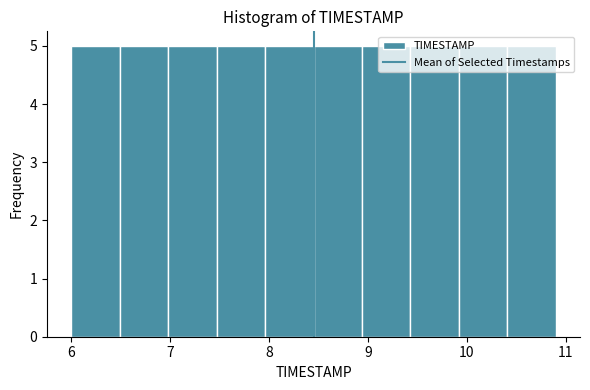

Reading left to right, transcribe this chart: for each bar, give the range it covers on the x-axis and its height. Neither the bar edges nor the heights are printed on the chart, so give them approximately, as read against the axes.

6.00 to 6.49: 5
6.49 to 6.98: 5
6.98 to 7.47: 5
7.47 to 7.96: 5
7.96 to 8.45: 5
8.45 to 8.94: 5
8.94 to 9.43: 5
9.43 to 9.92: 5
9.92 to 10.41: 5
10.41 to 10.90: 5